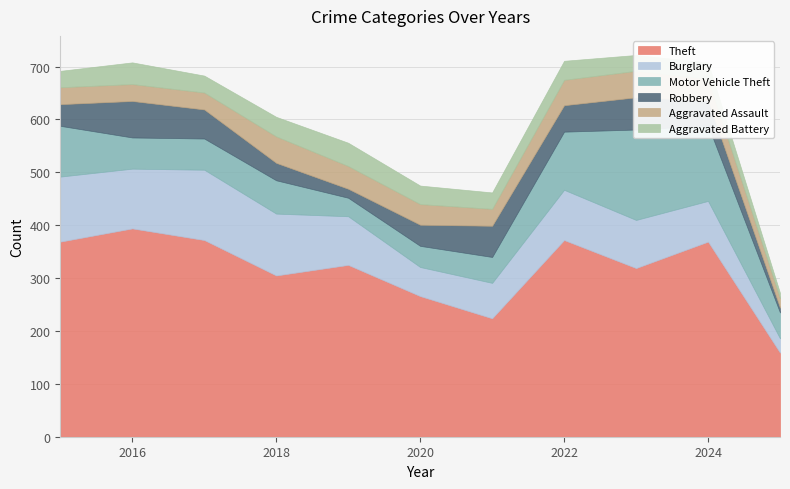

At how many categories does at least one series exceed 131?

11